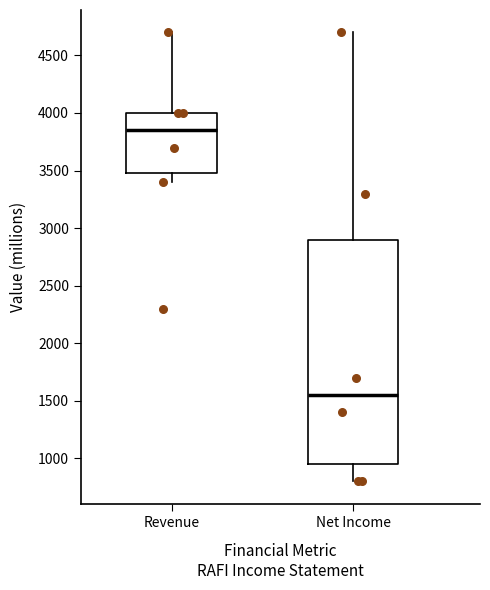

Which box is the tallest, from its lower edge to its upper edge?

Net Income